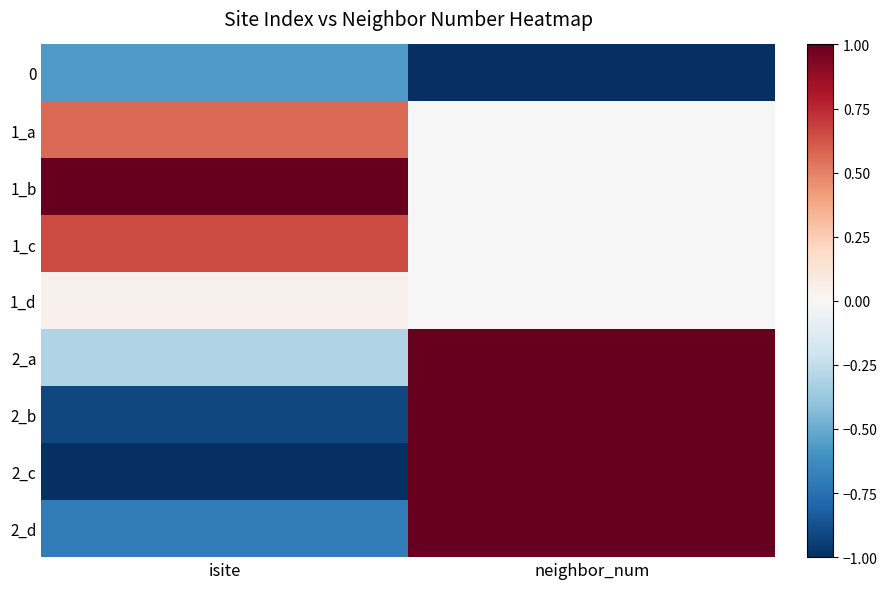

List the series in order of their peak value, highest first.

1_b, 2_a, 2_b, 2_c, 2_d, 1_c, 1_a, 1_d, 0